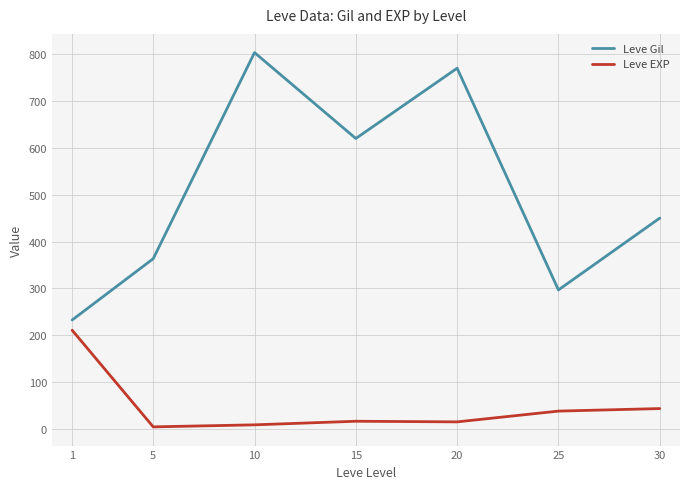

Is the value of Leve EXP at 10 greater than the value of Leve Gil at 20?

No